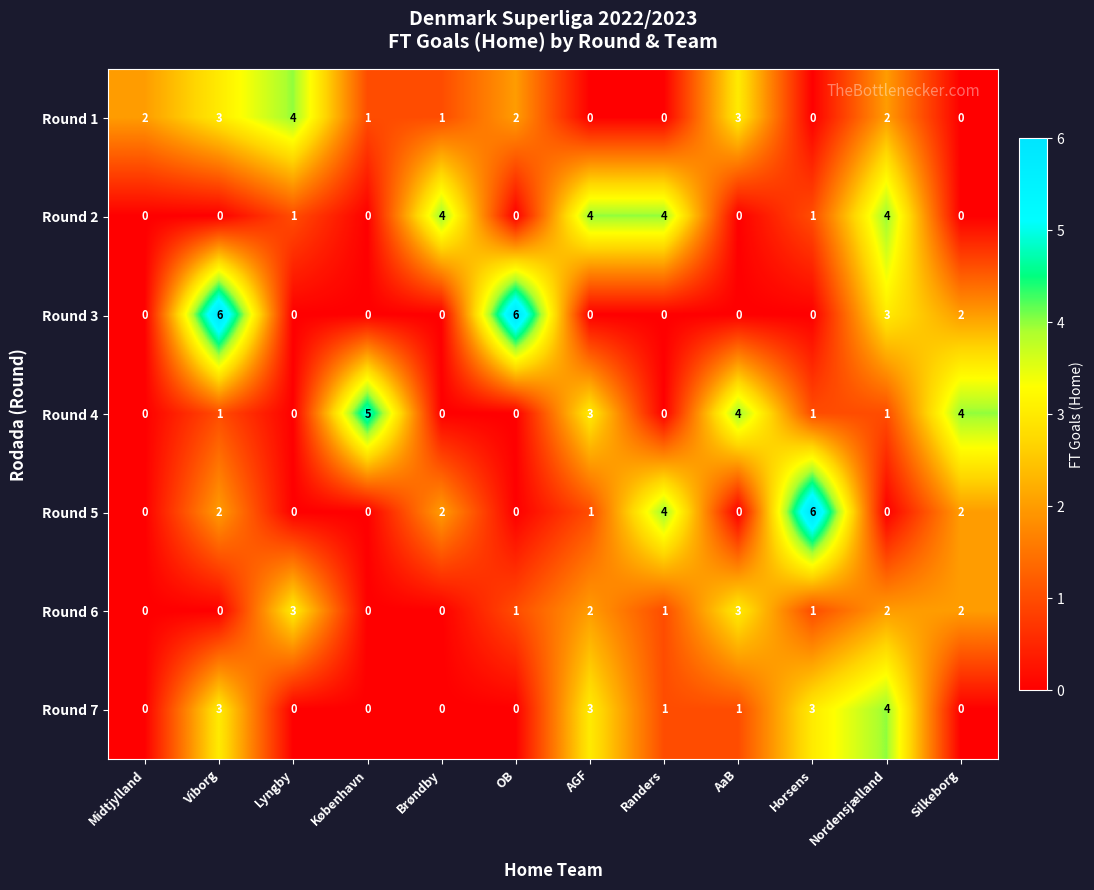

Count the Round 1 values in the range 0 to 3.

11